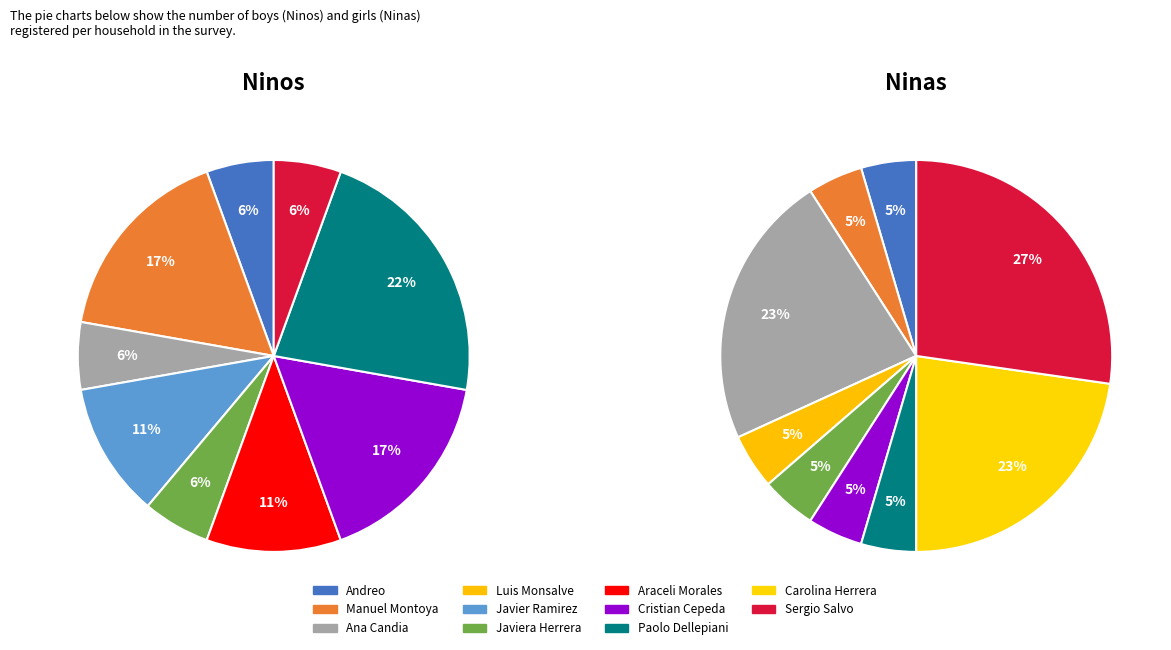

Rank the series by their average value, from highest to lowest.

Ninas, Ninos